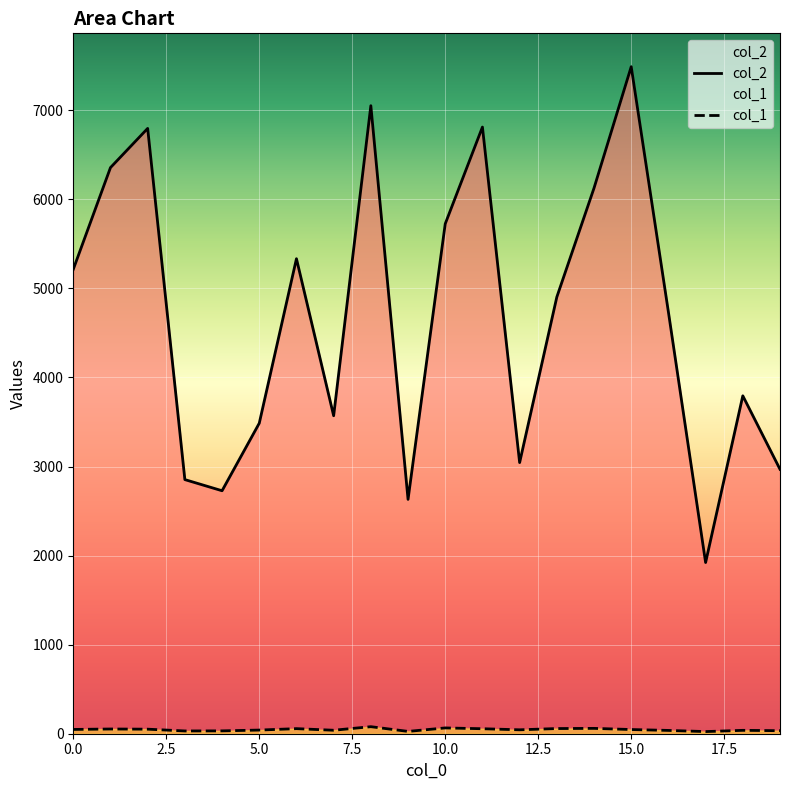

Rank the series by their average value, from lowest to highest.

col_1, col_2